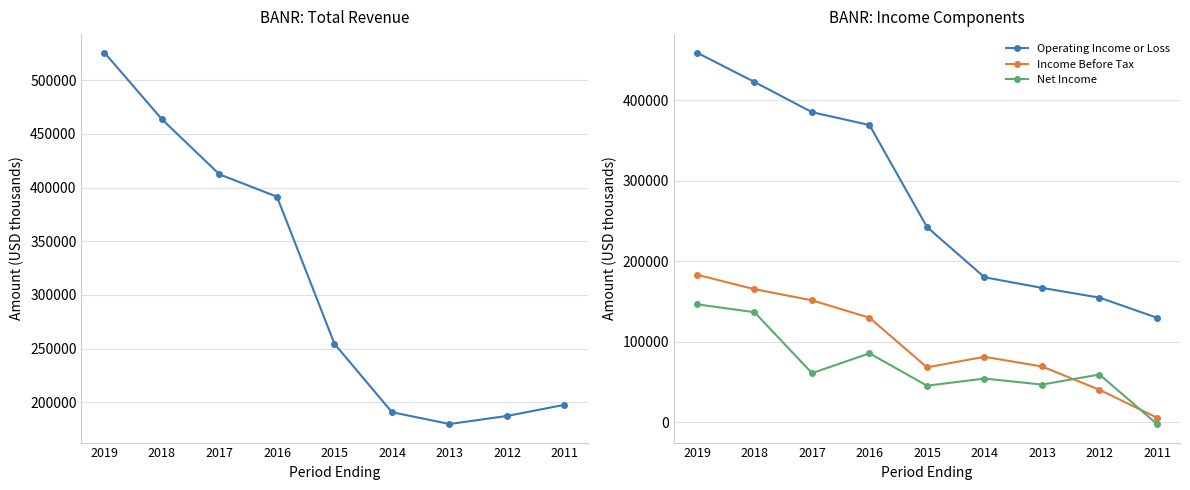

Rank the categories by Income Before Tax value from lowest to highest.

2011, 2012, 2015, 2013, 2014, 2016, 2017, 2018, 2019